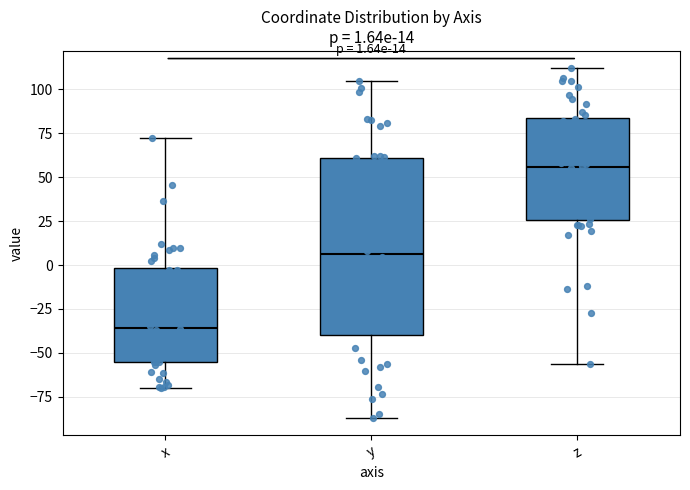

Which box is the tallest, from its lower edge to its upper edge?

y